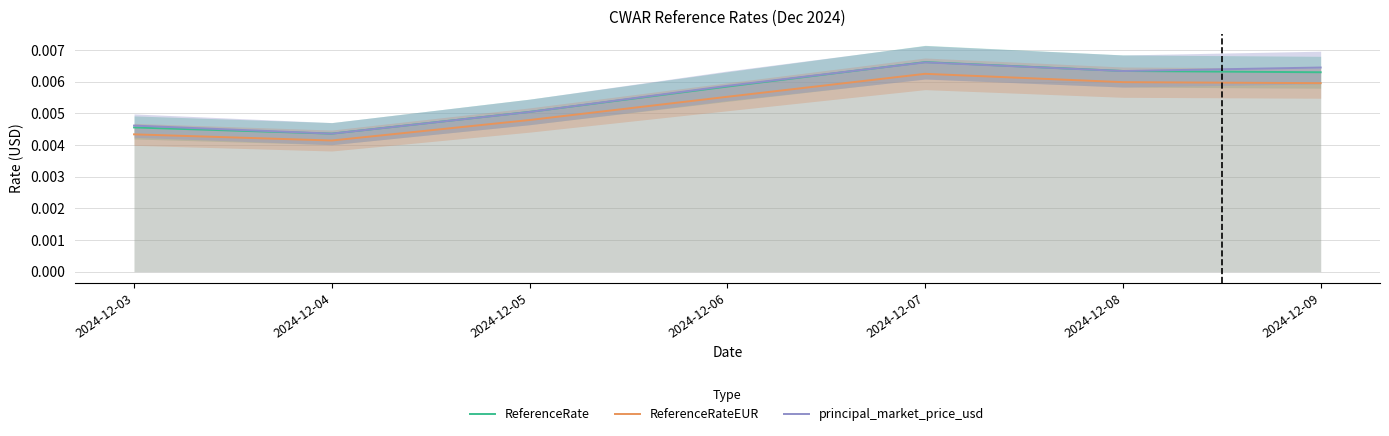

What are all the series names shown in the legend?

ReferenceRate, ReferenceRateEUR, principal_market_price_usd